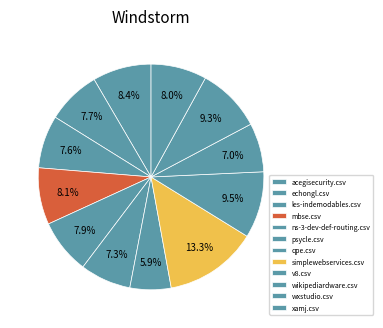

Count the number of slices in the pie.

12